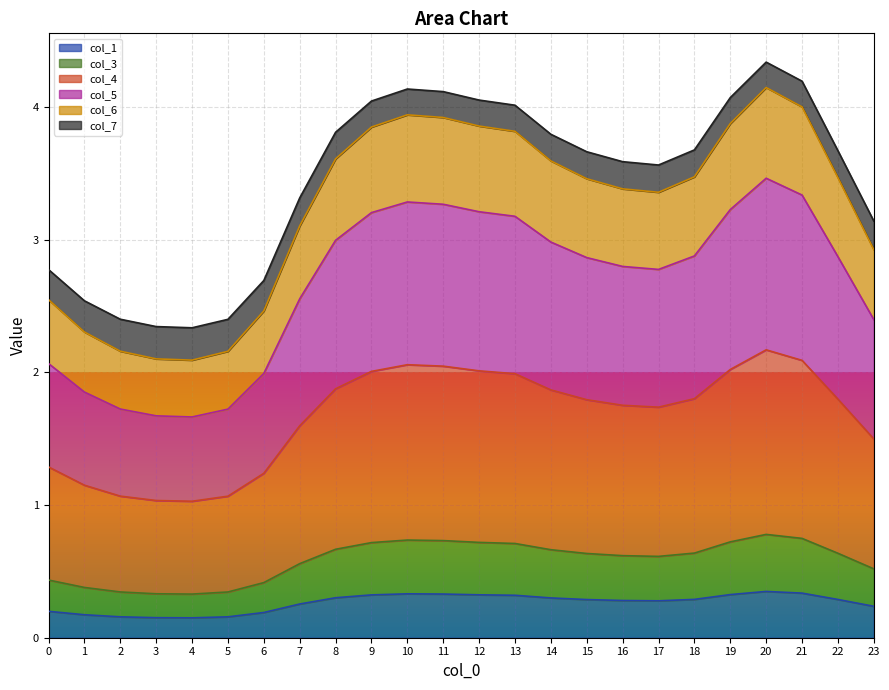

In col_1, how many points are higher than both neighbors (excluding endpoints)?

2